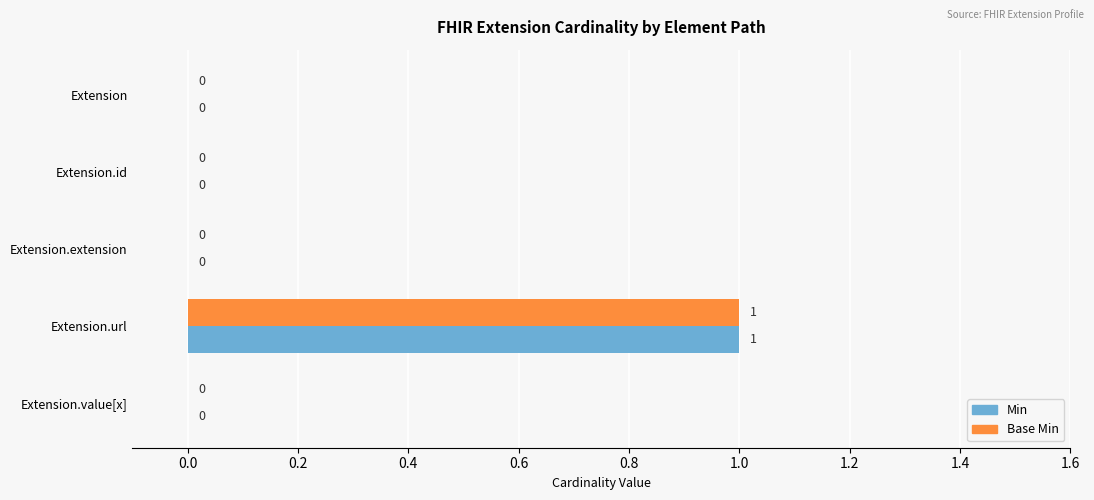

True or false: Min has a value of -1 at Extension.value[x].

False